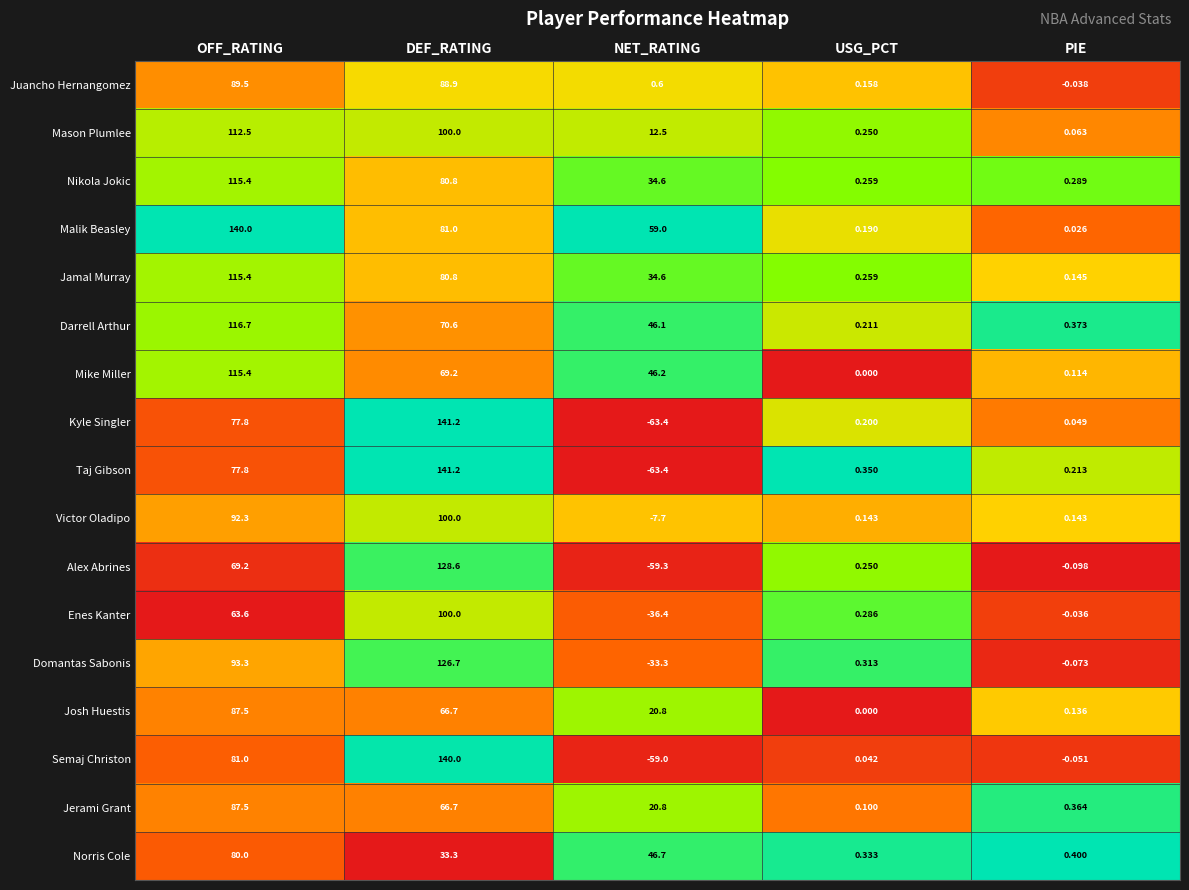

Where does the Kyle Singler series first go above 0?

OFF_RATING